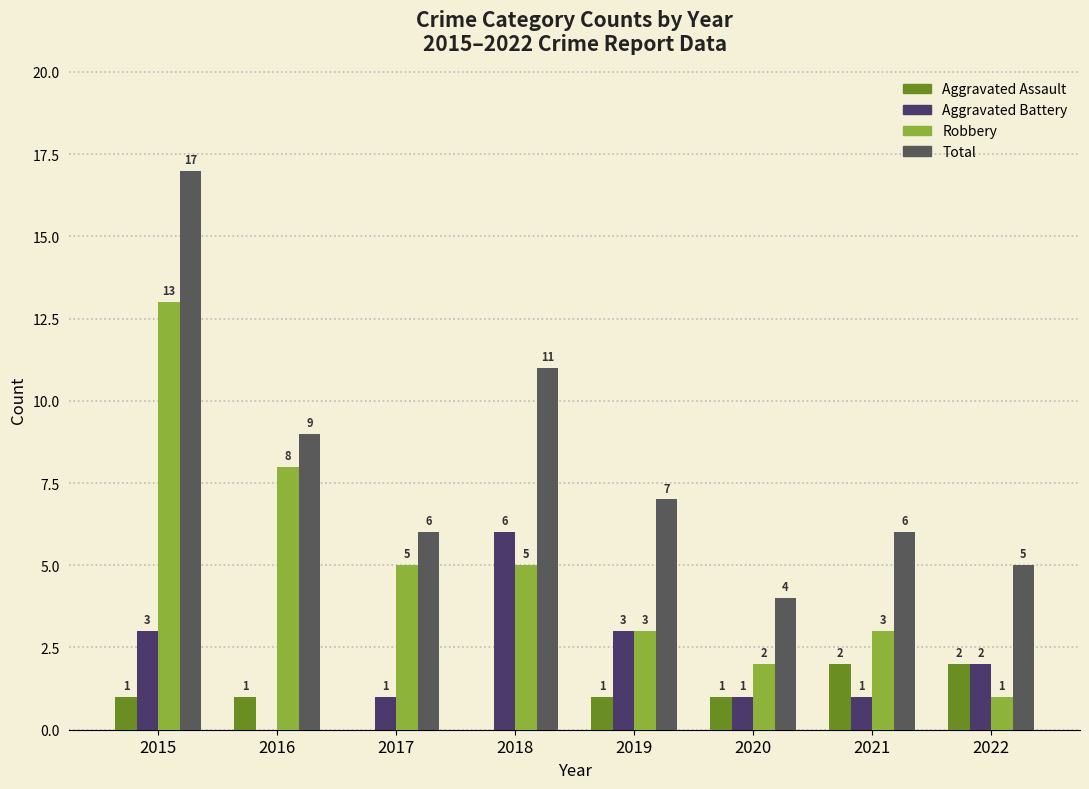

What is the maximum value for Aggravated Assault?

2